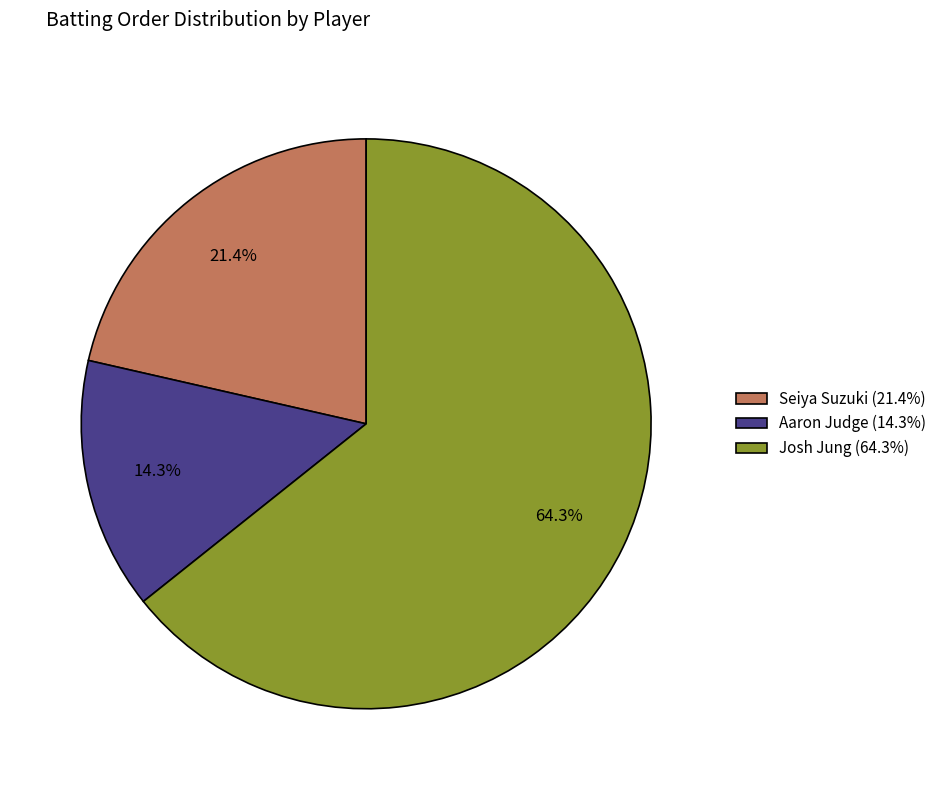

What portion of the pie excludes Seiya Suzuki?

78.6%